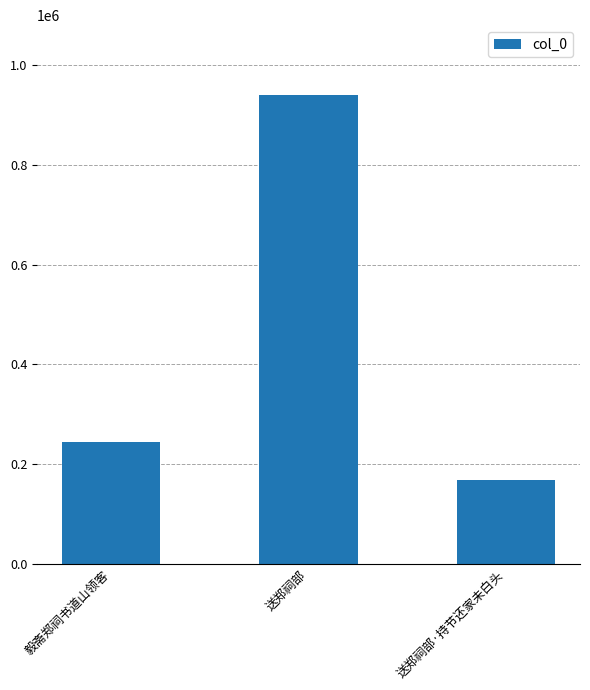

True or false: the data shows 169038 at 送郑祠部·持节还家未白头.

True